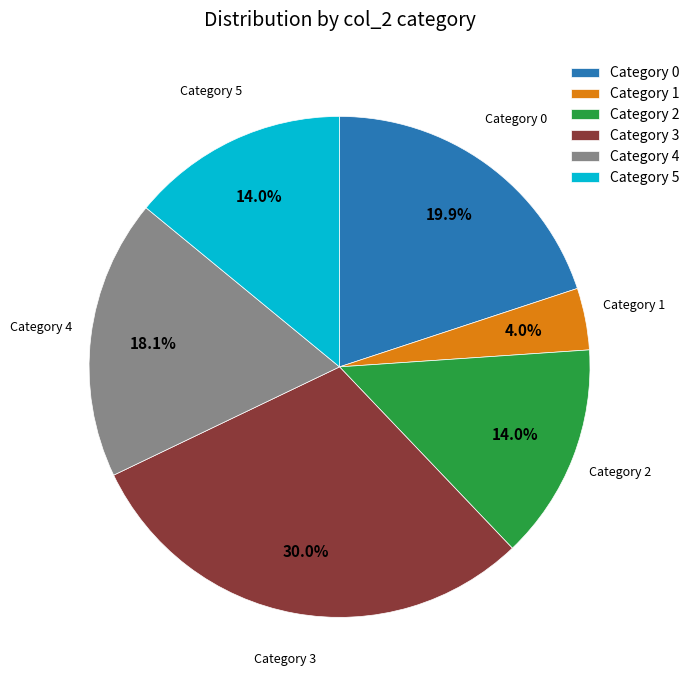

Does any single category account for the majority?

No